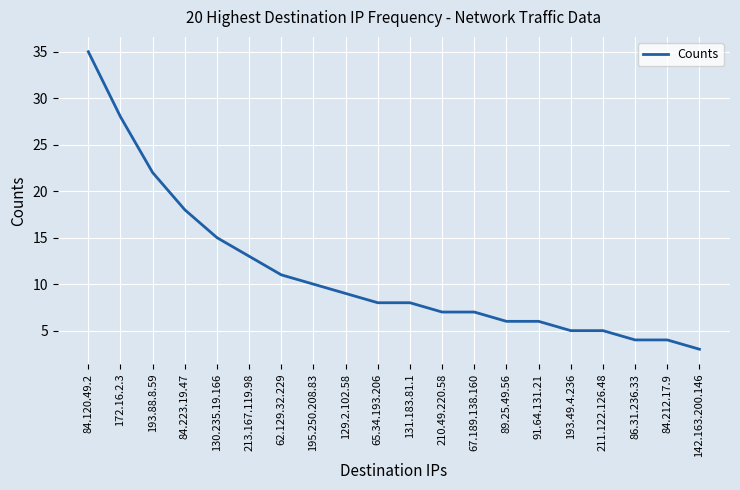

What is the smallest value displayed?

3